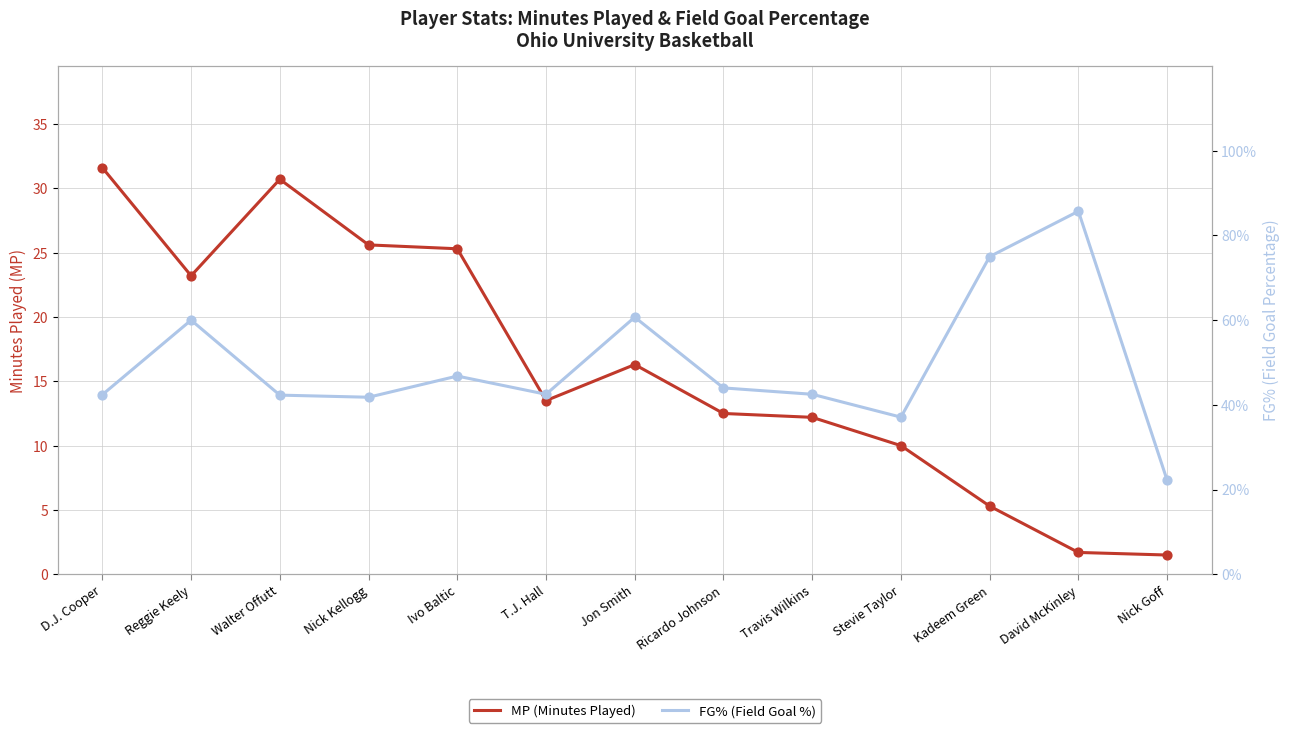

What is the total value across all series at Walter Offutt?

31.1